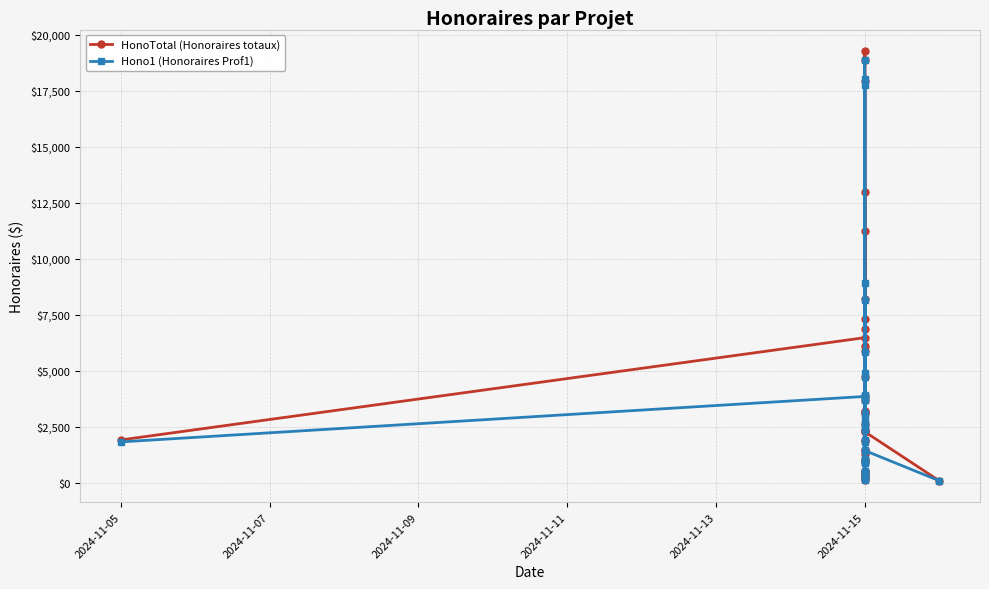

How many interior local valleys does the HonoTotal (Honoraires totaux) series have?

10